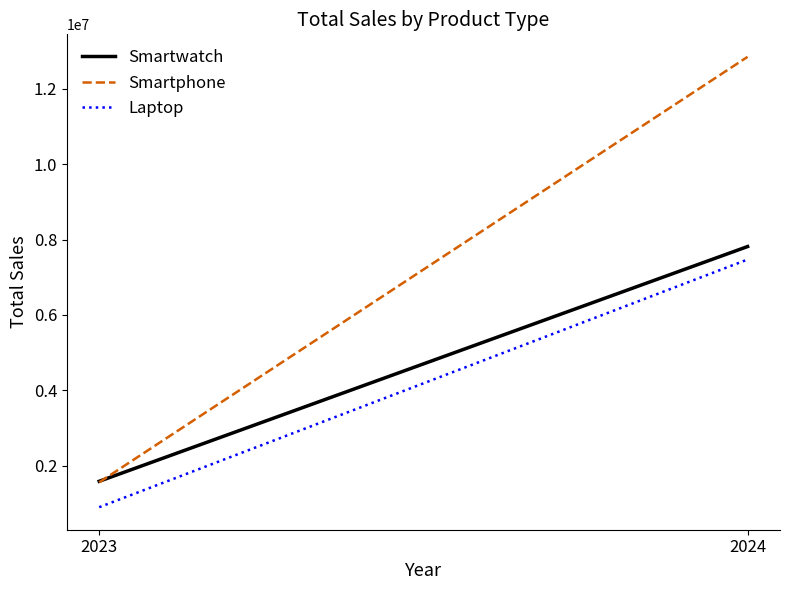

What is the sum of all Laptop values?

8365905.2